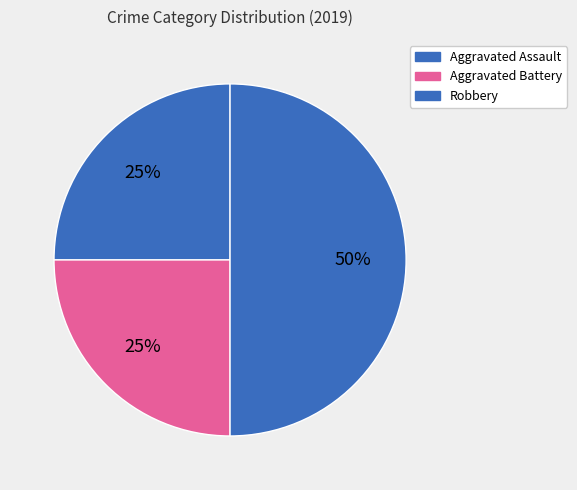

To the nearest percent, what is the difference between the largest and smallest slice percentages?

25%